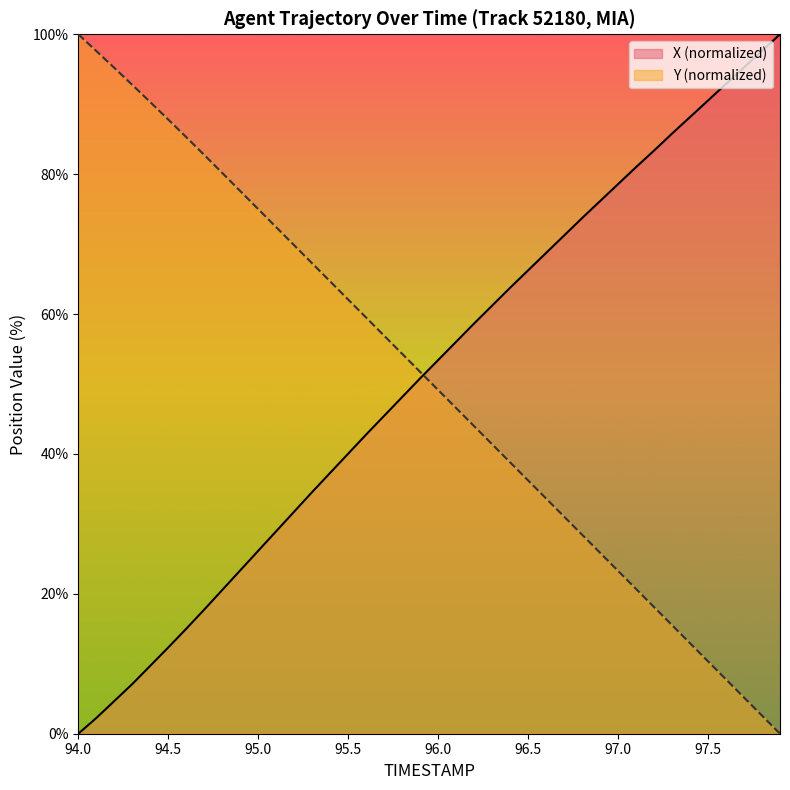

Which series ends up on top after the final intersection of Y and X?

X